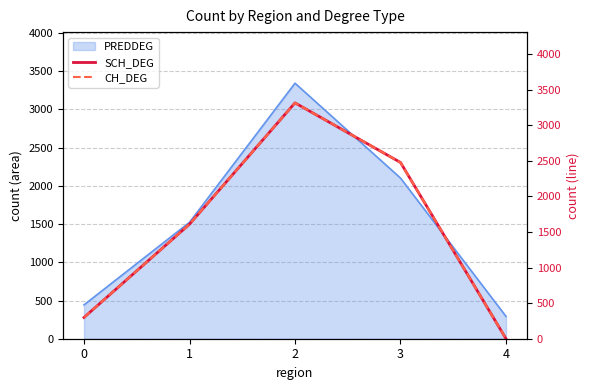

The value of SCH_DEG at 3 is 2478. True or false?

True